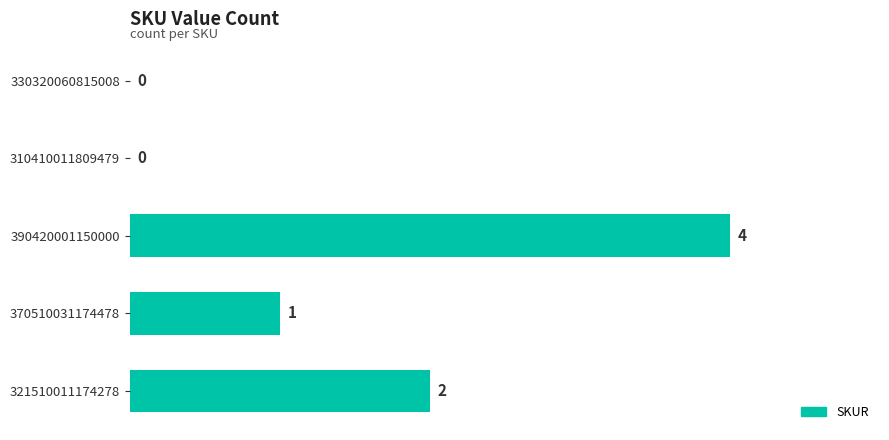

What is the sum of all values?

7